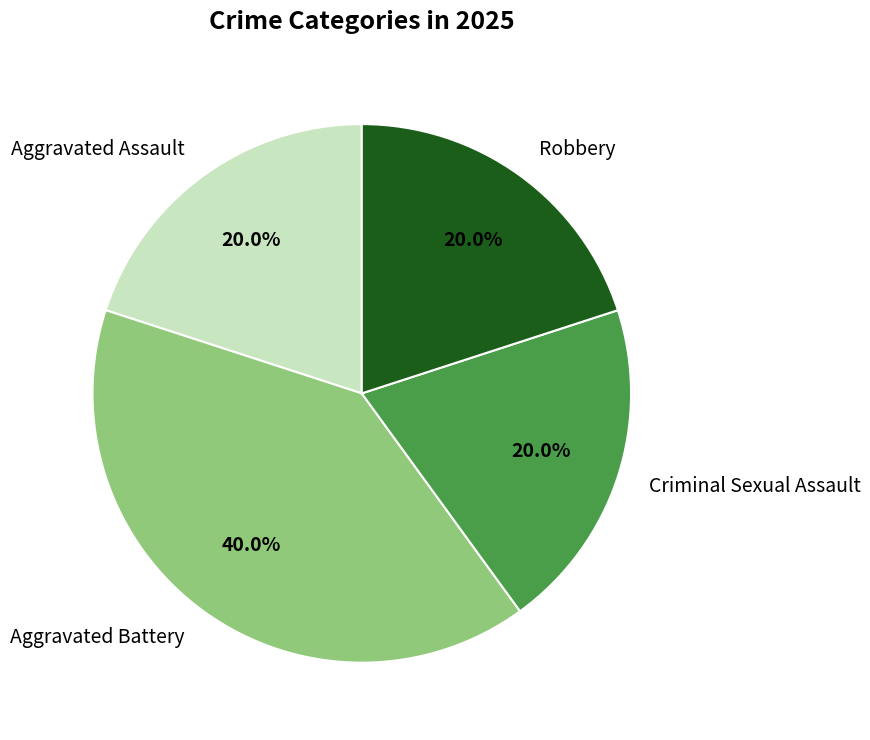

Combined, do Criminal Sexual Assault and Aggravated Assault account for over 50%?

No